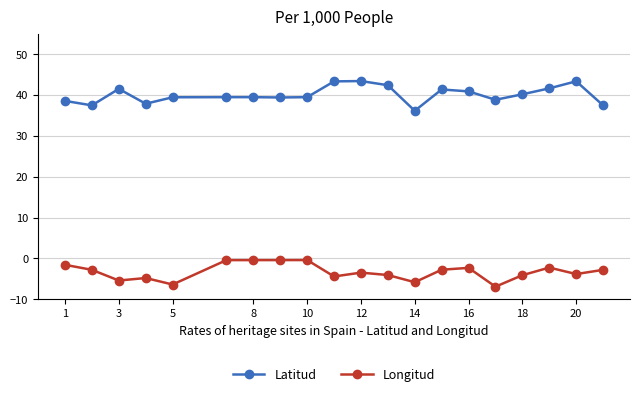

What is the smallest value displayed?

-6.9